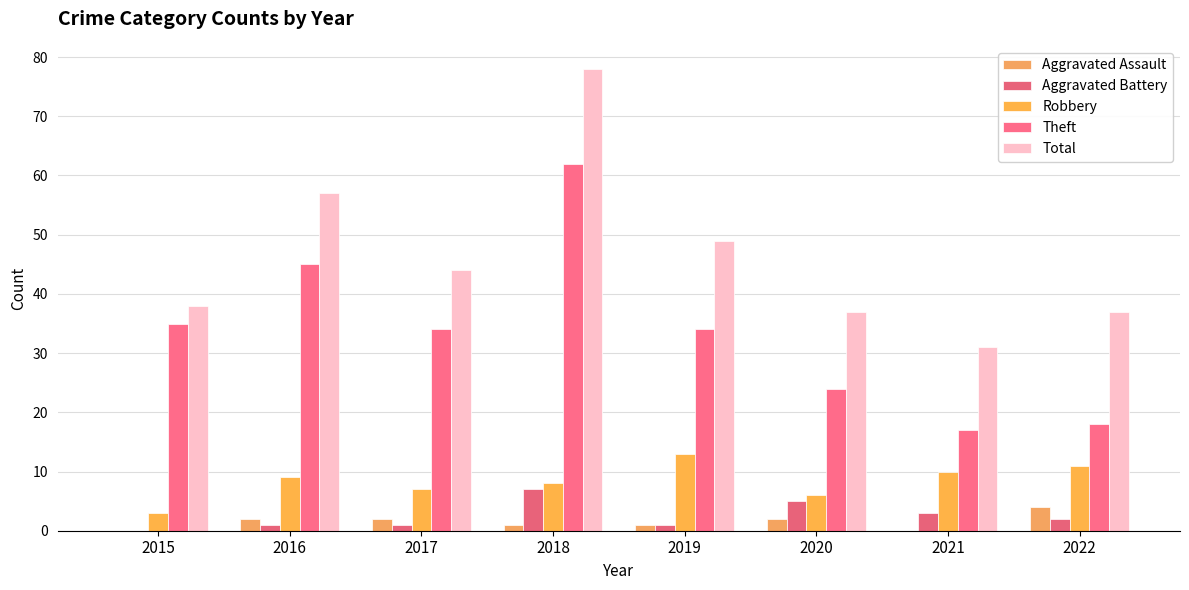

List the labels in order of Aggravated Assault value, smallest first.

2015, 2021, 2018, 2019, 2016, 2017, 2020, 2022